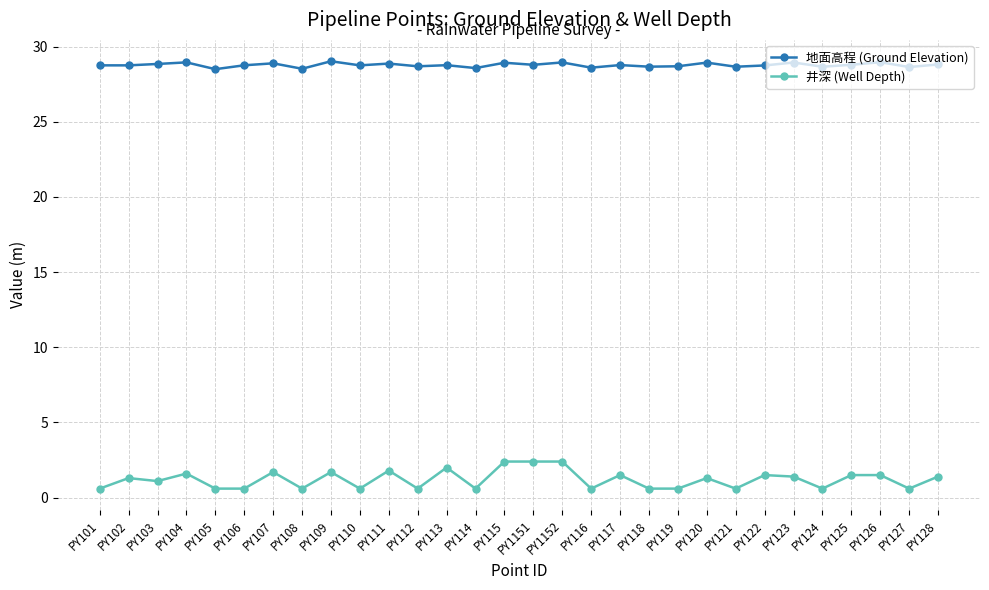

Is it true that 地面高程 (Ground Elevation) equals 15.9 at PY125?

False